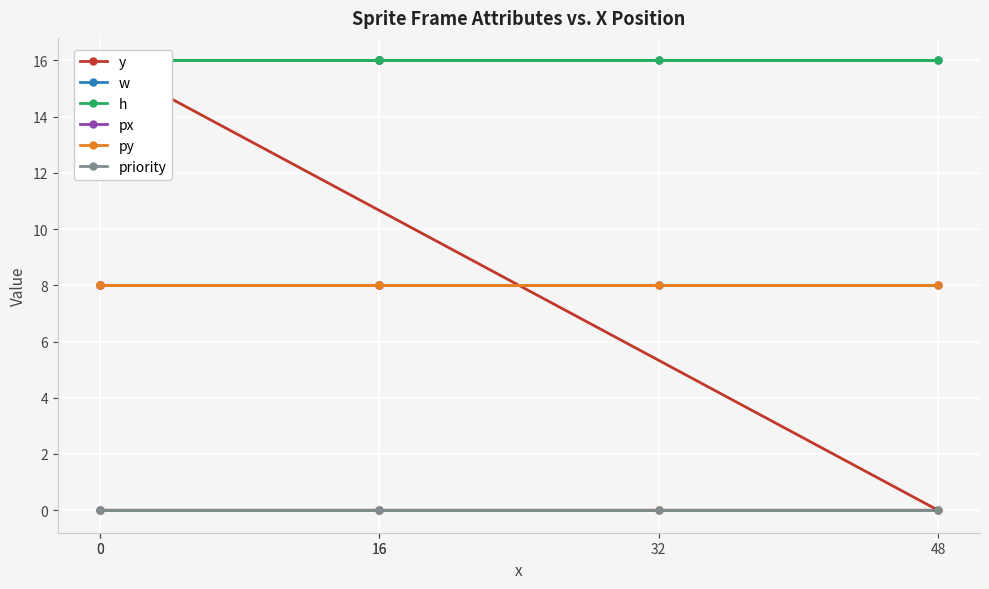

The value of priority at 48 is 0. True or false?

True